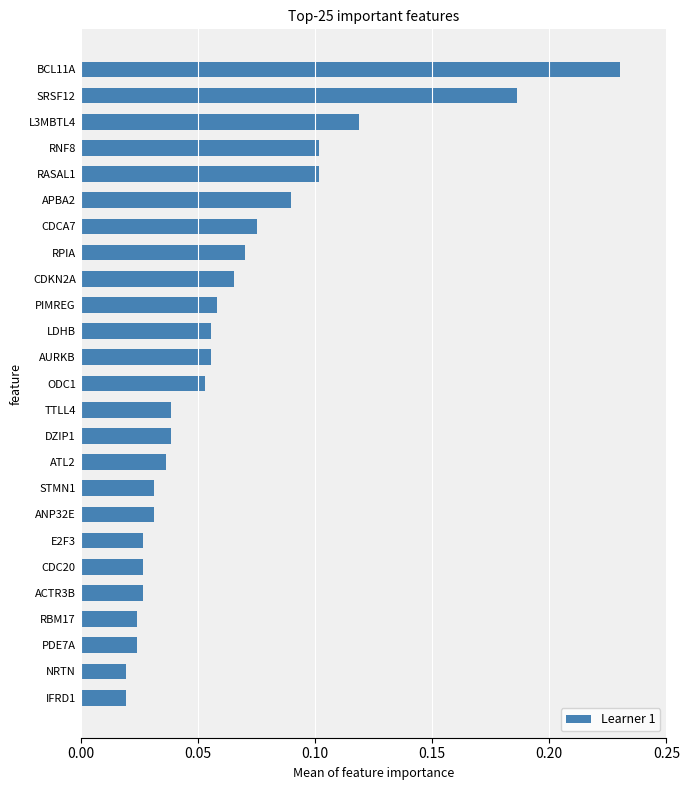

True or false: the data shows 0.1 at RASAL1.

True